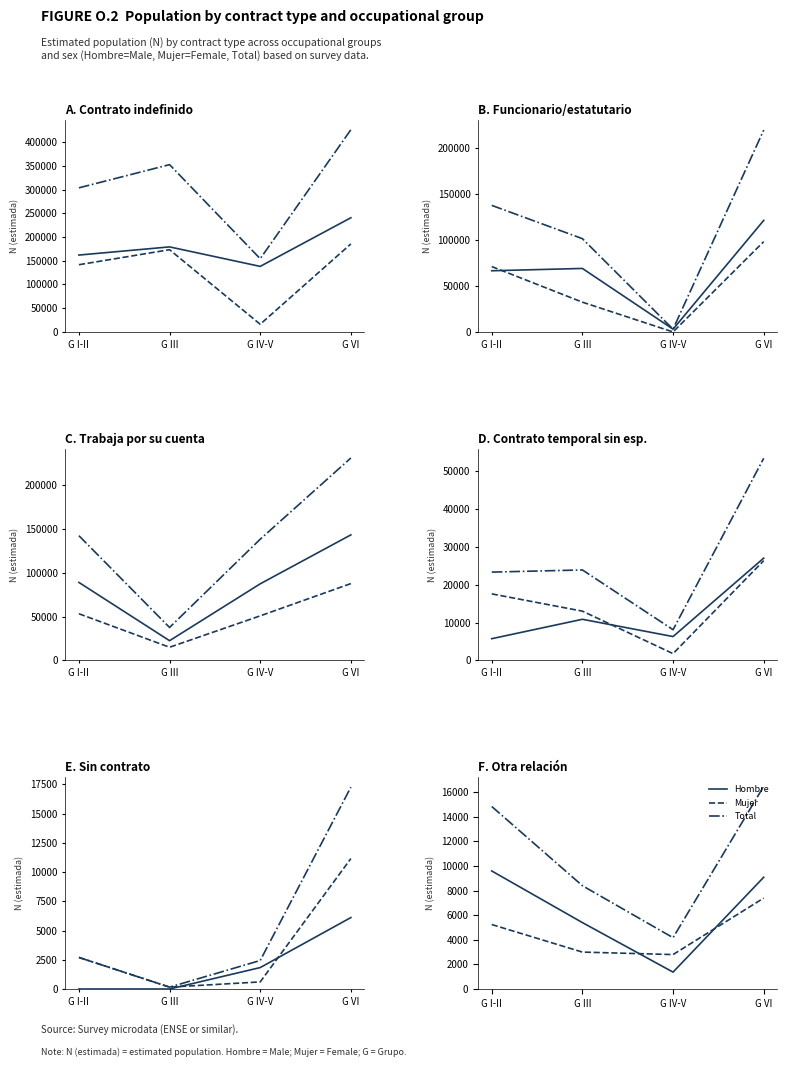

List the labels in order of Total value, largest first.

G VI, G I-II, G III, G IV-V